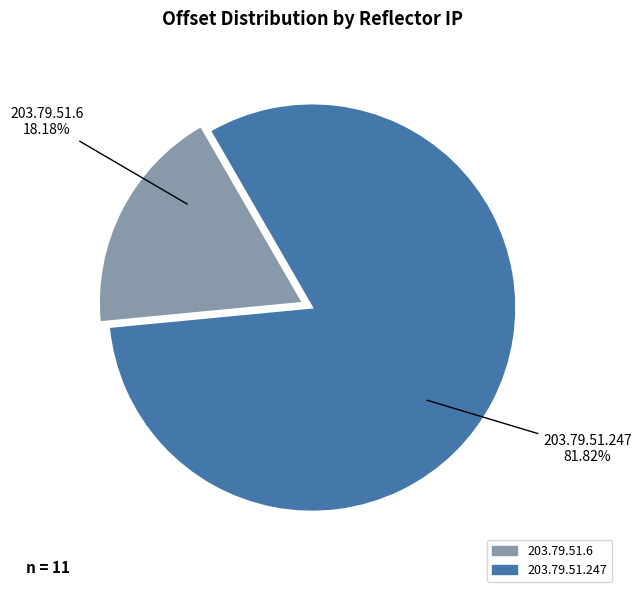

To the nearest percent, what is the difference between the largest and smallest slice percentages?

64%